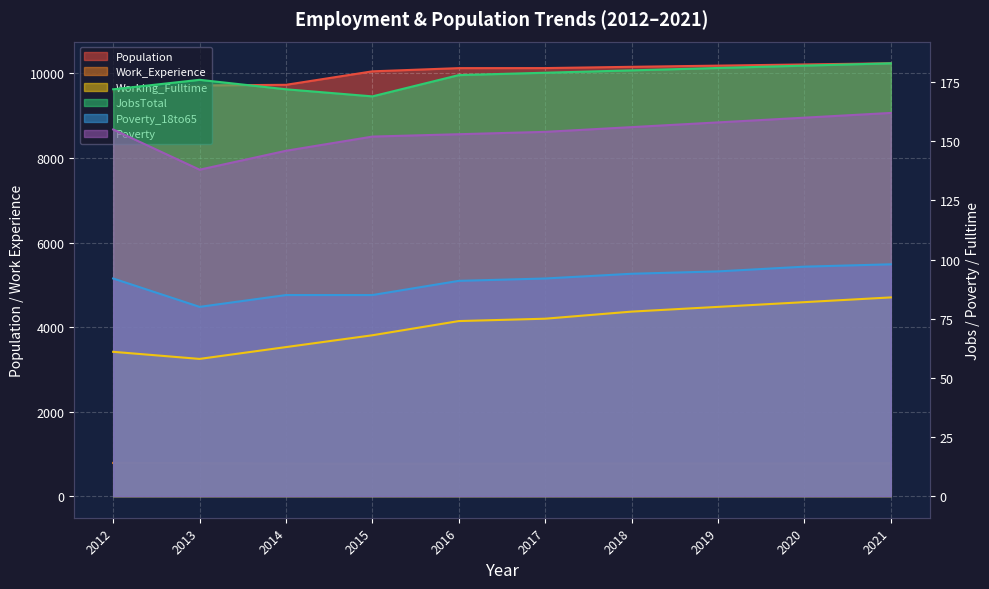

The value of Working_Fulltime at 2015 is 68. True or false?

True